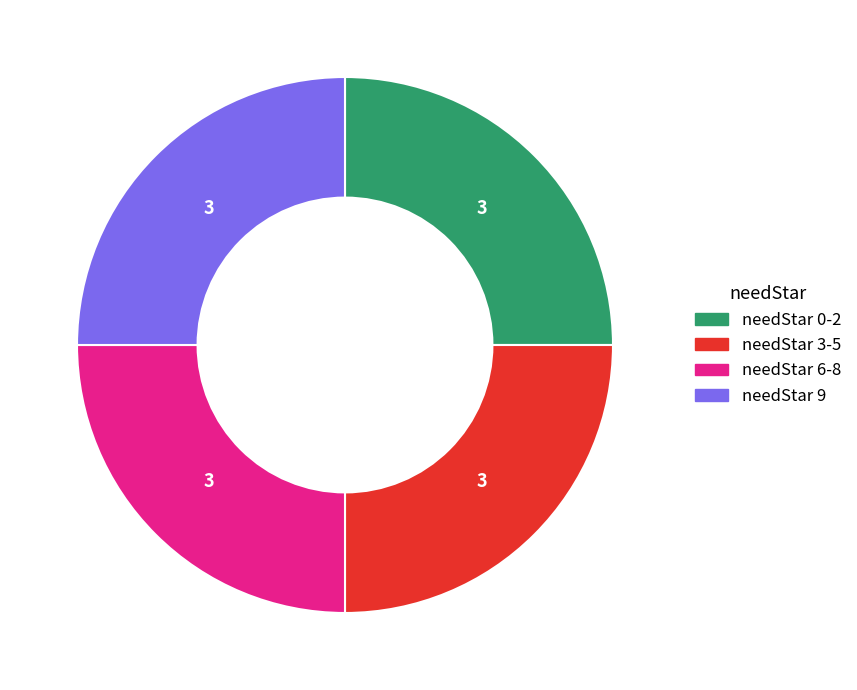

Is there any slice that represents more than half of the pie?

No